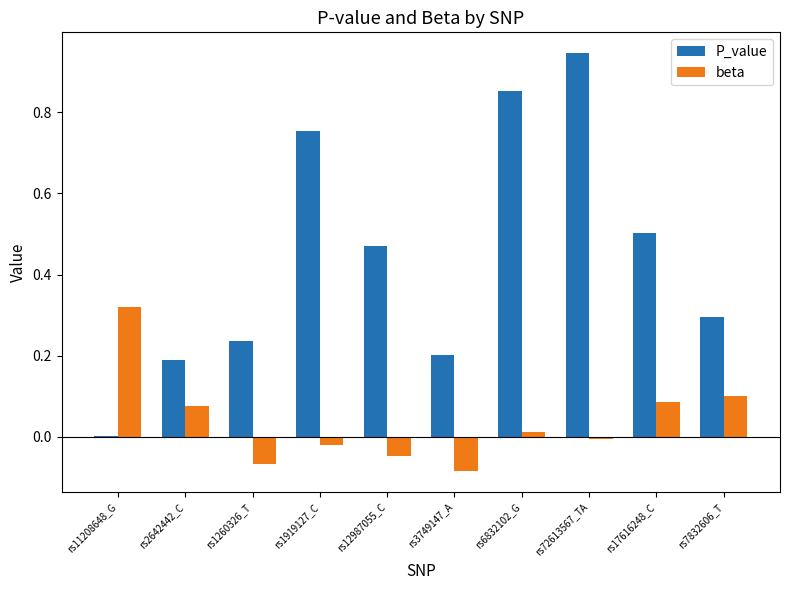

Which category has the highest value in the beta series?

rs11208648_G